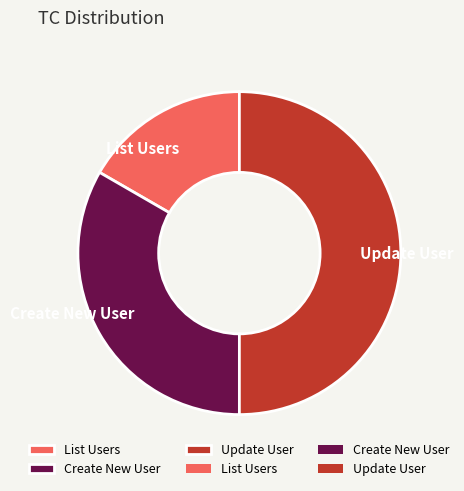

True or false: Update User accounts for 61% of the total.

False